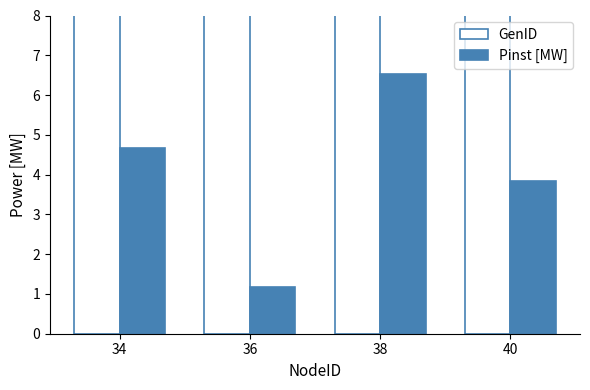

What is the sum of the GenID values at 36 and 40?

34.0